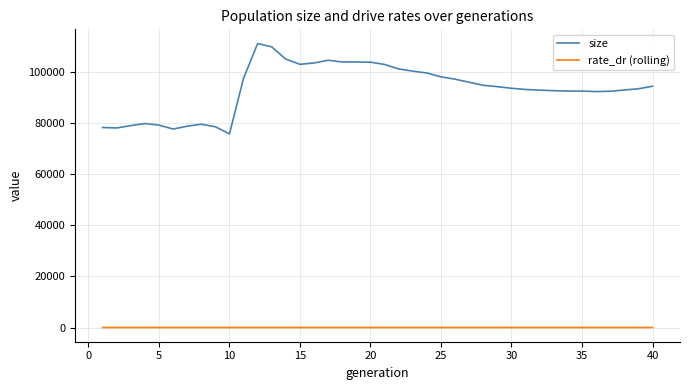

What is the difference between the maximum and minimum values in the size series?

35397.0